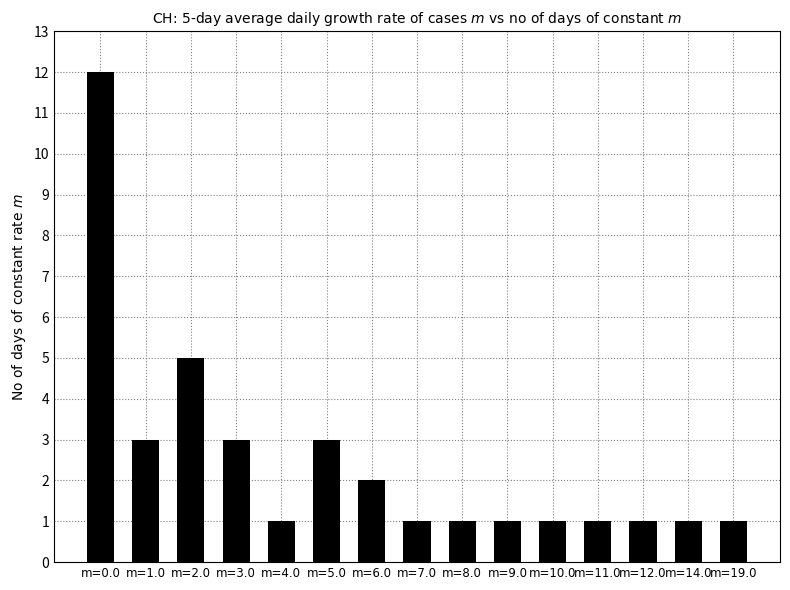

At which category does the chart reach its peak across all series?

m=0.0